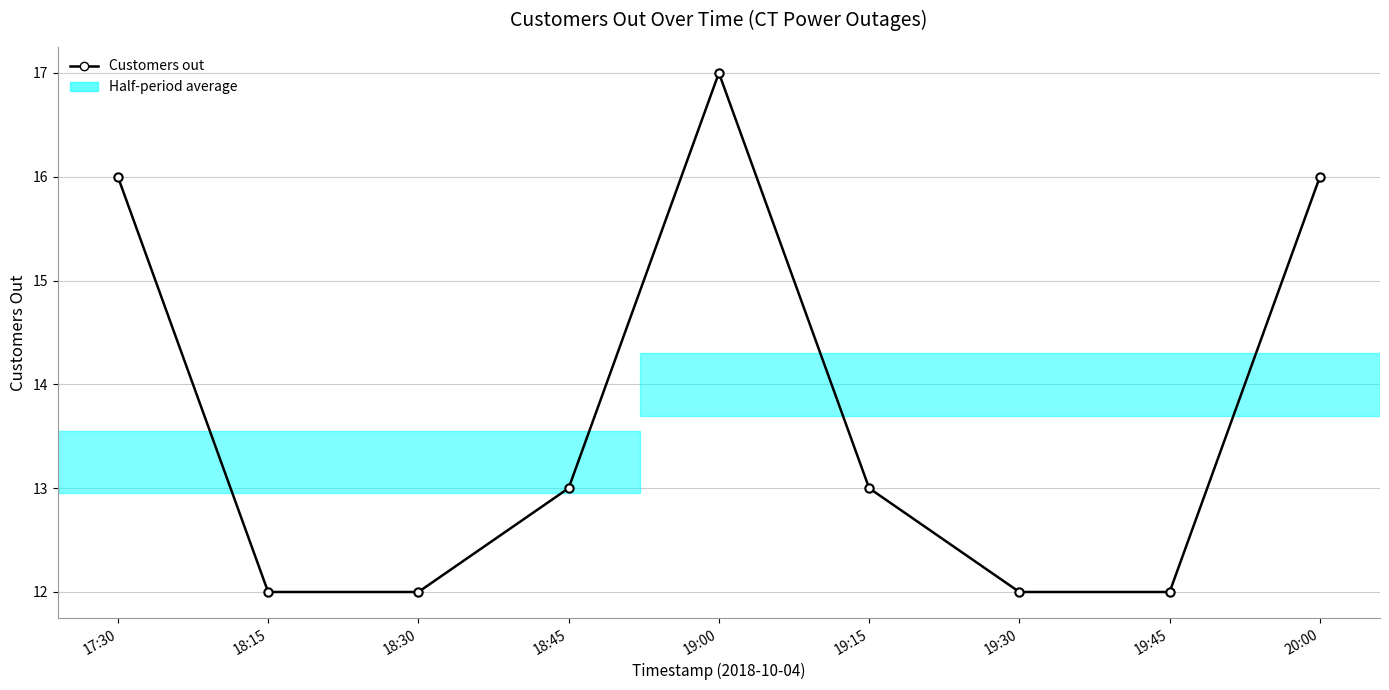

The value at 20:00 is 16. True or false?

True